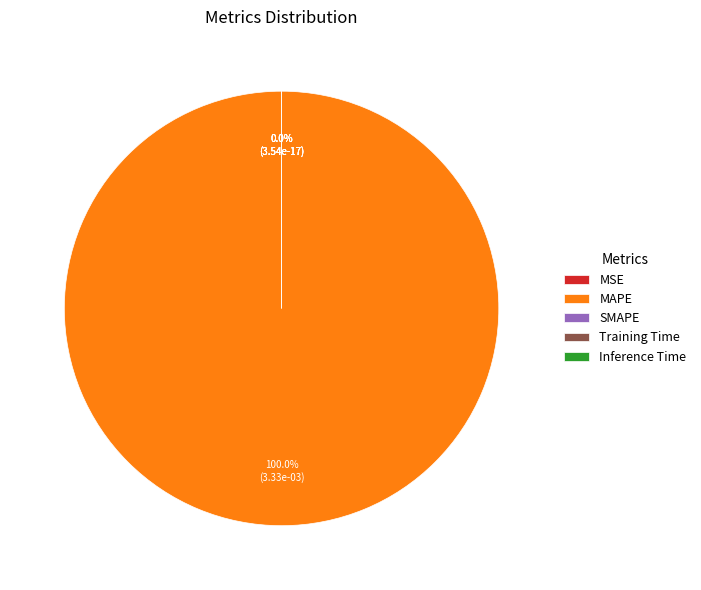

Which slice is the smallest?

SMAPE